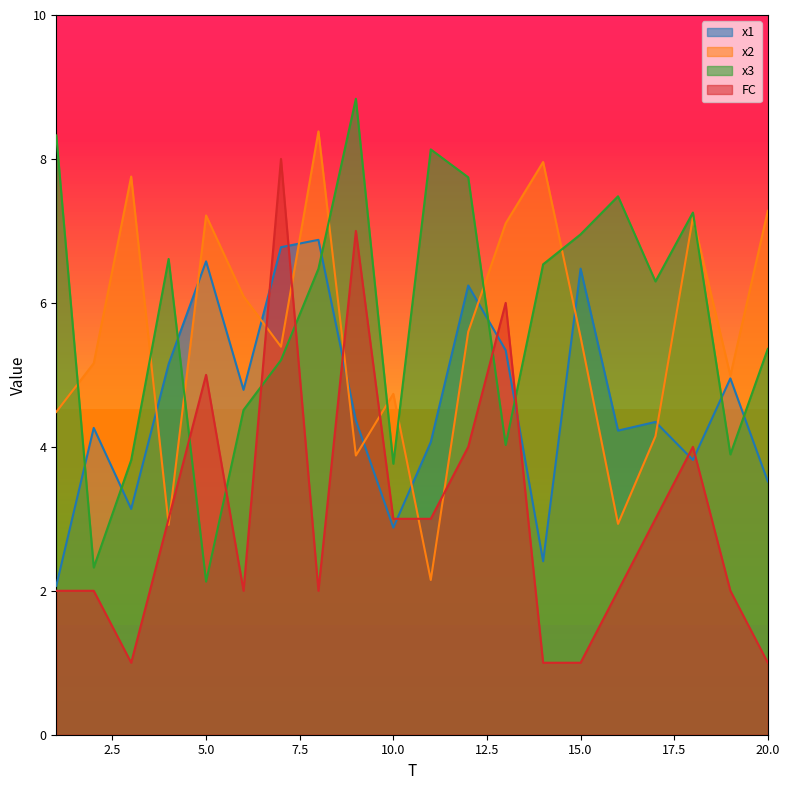

Rank the series at 2 from highest to lowest value.

x2, x1, x3, FC